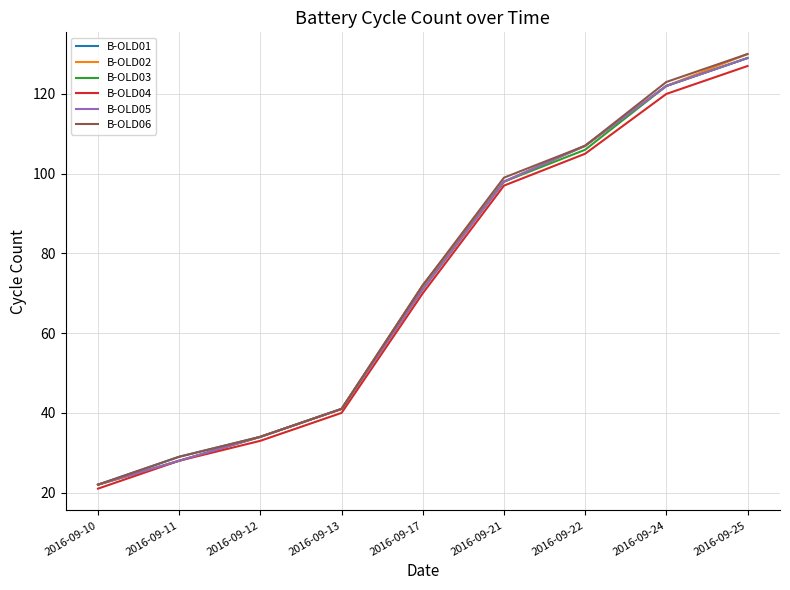

At how many categories does at least one series exceed 44?

5